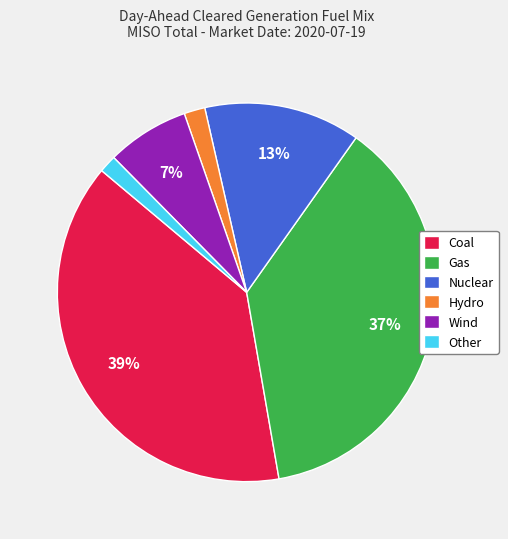

To the nearest percent, what is the difference between the Hydro and Coal slice percentages?

37%